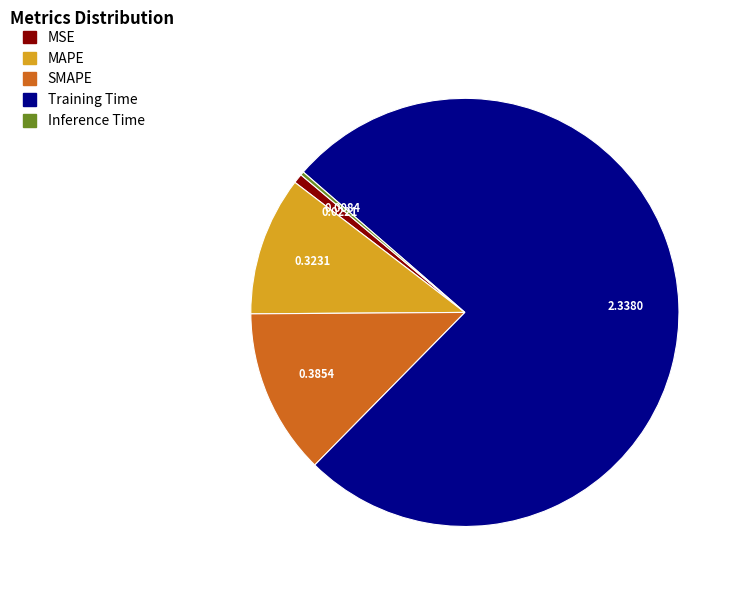

What is the largest slice in the pie chart?

Training Time